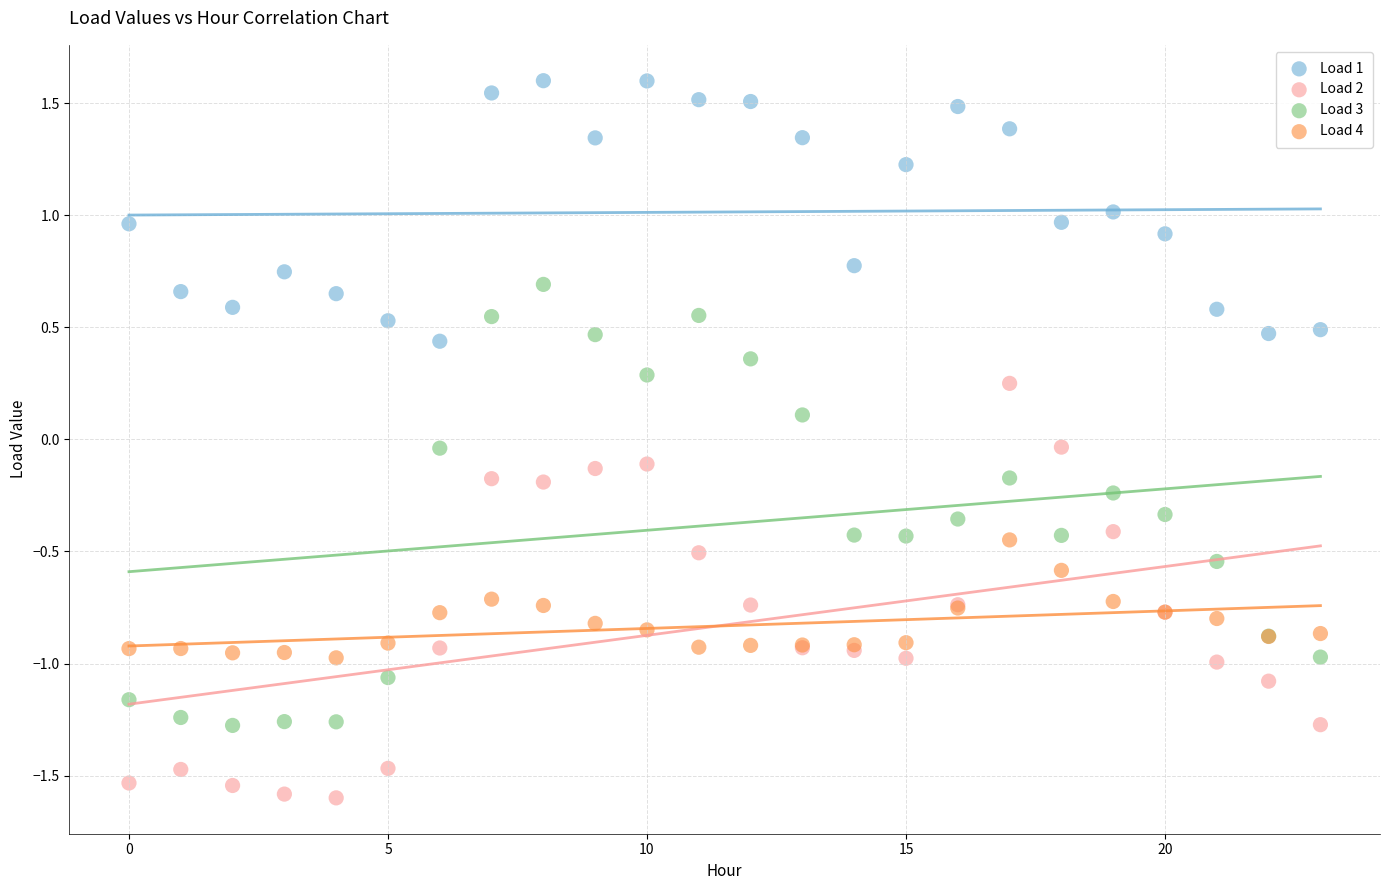

Which series reaches the minimum Y coordinate?

Load 2